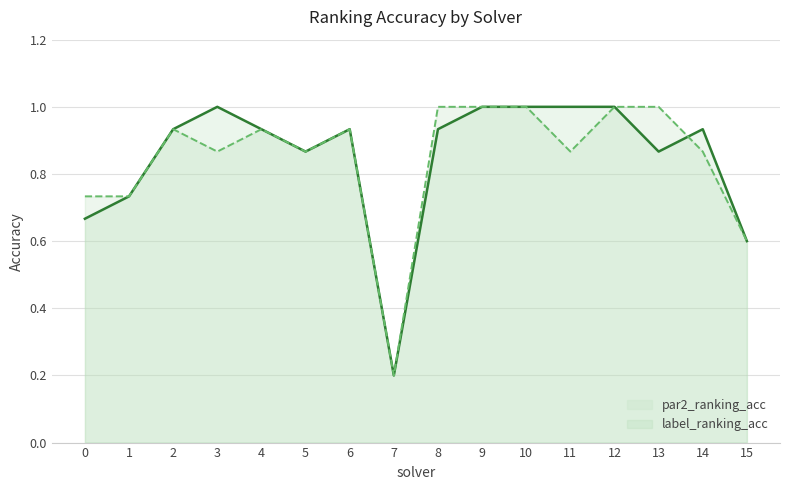

Reading right to left, transcribe all the data shown in this chart.

par2_ranking_acc: 0.6	0.9	0.9	1.0	1.0	1.0	1.0	0.9	0.2	0.9	0.9	0.9	1.0	0.9	0.7	0.7
label_ranking_acc: 0.6	0.9	1.0	1.0	0.9	1.0	1.0	1.0	0.2	0.9	0.9	0.9	0.9	0.9	0.7	0.7